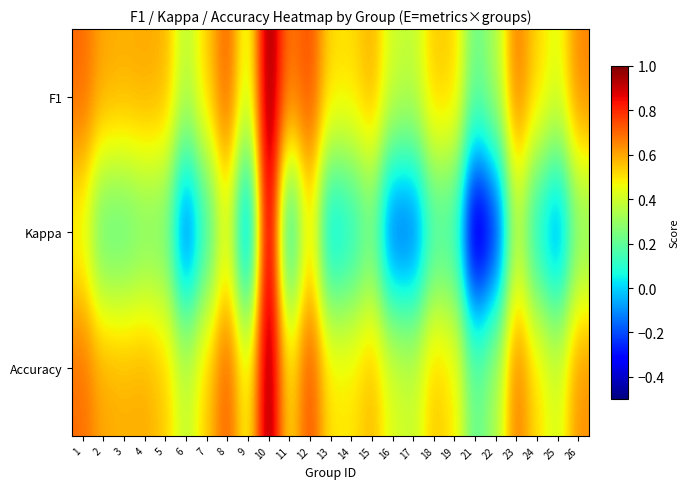

Which series has the widest spread of values?

Kappa